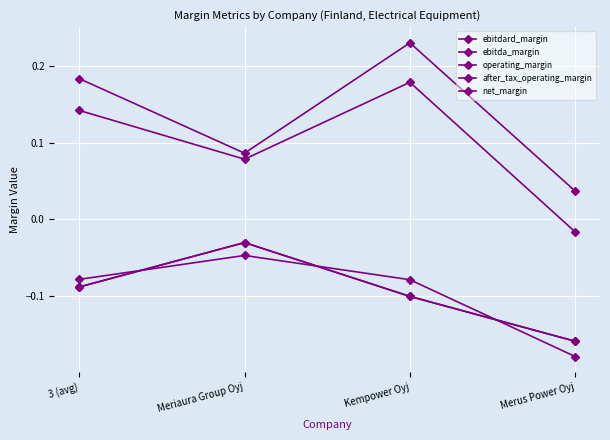

True or false: net_margin and ebitda_margin intersect in this chart.

False